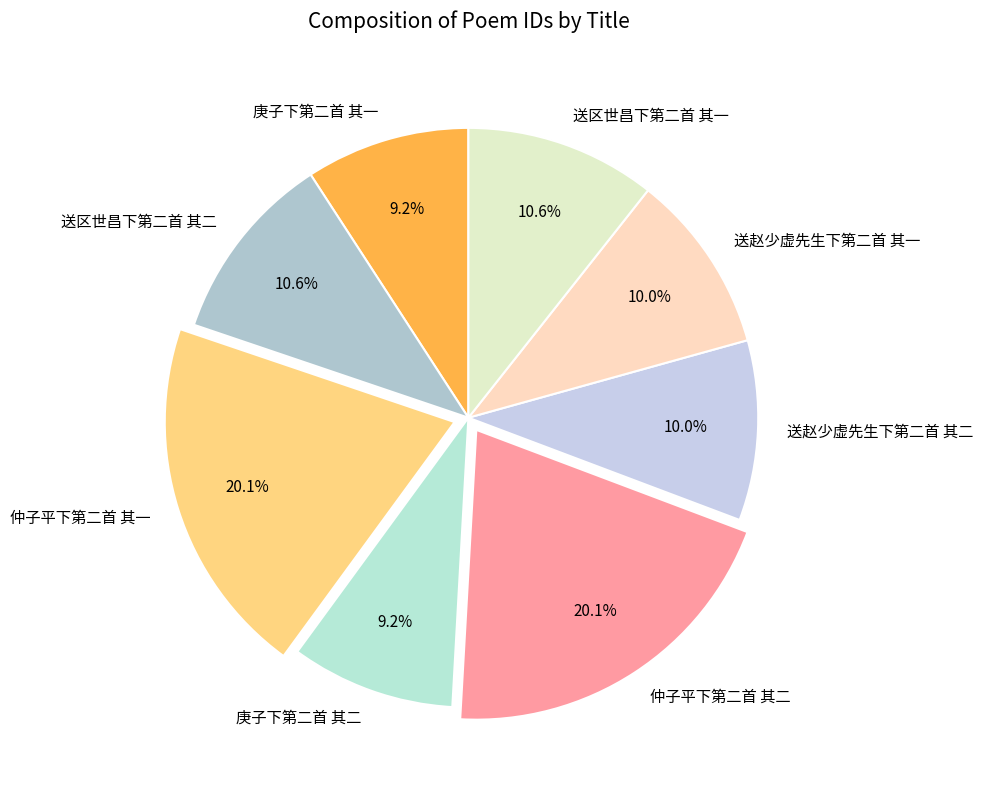

Is it true that 仲子平下第二首 其二 is 11% of the pie?

False